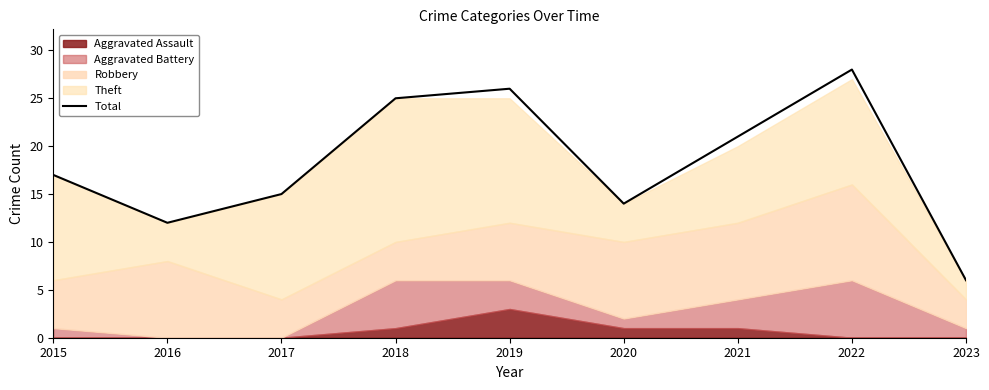

How many values are below 17?

4